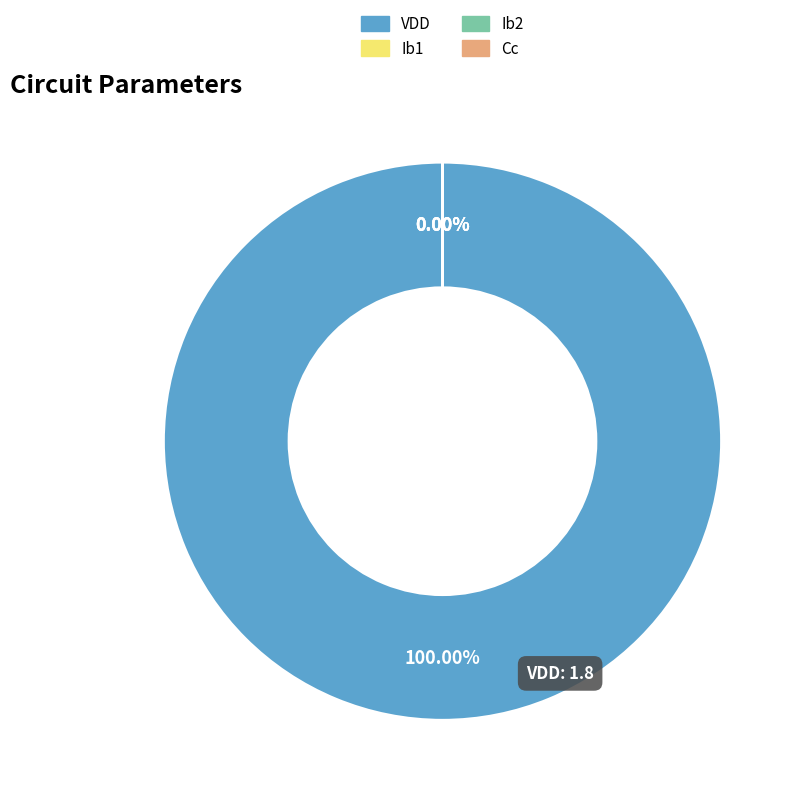

How many slices are in this pie chart?

4